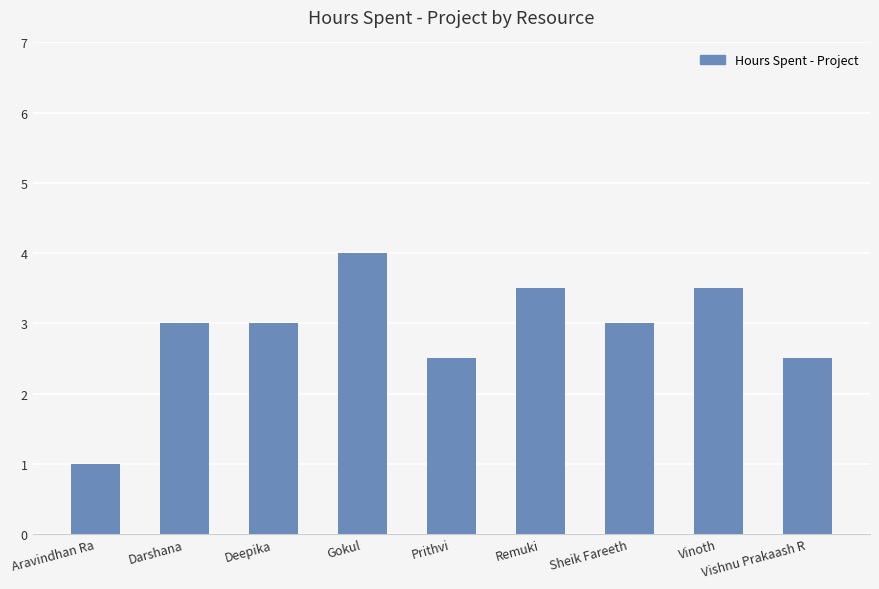

Which category has the lowest value across all series?

Aravindhan Ra